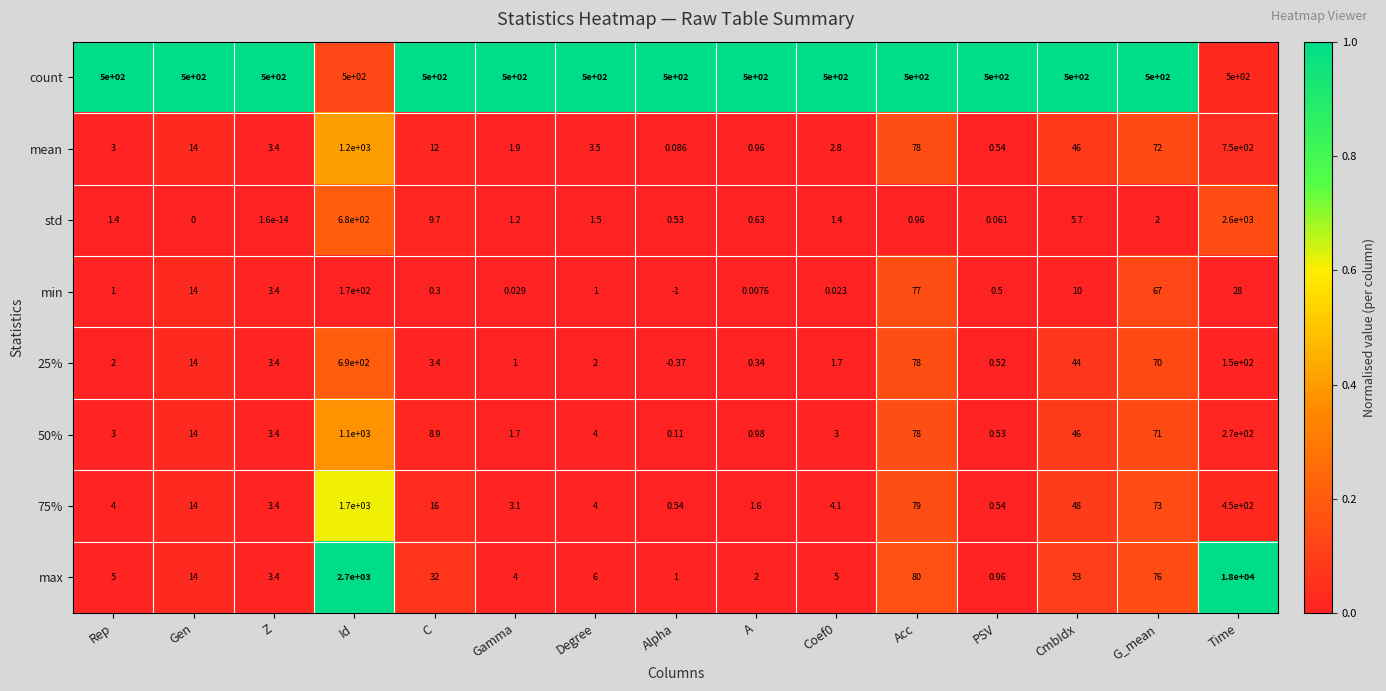

At which label does max first exceed 6?

Gen